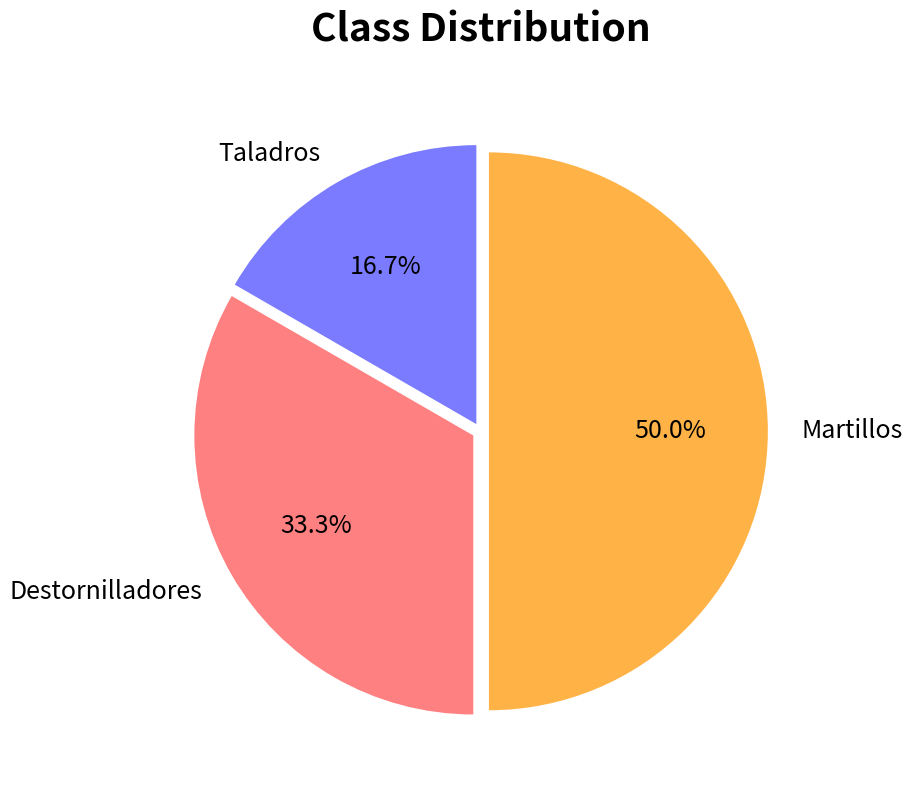

Does Destornilladores represent more than half of the total?

No